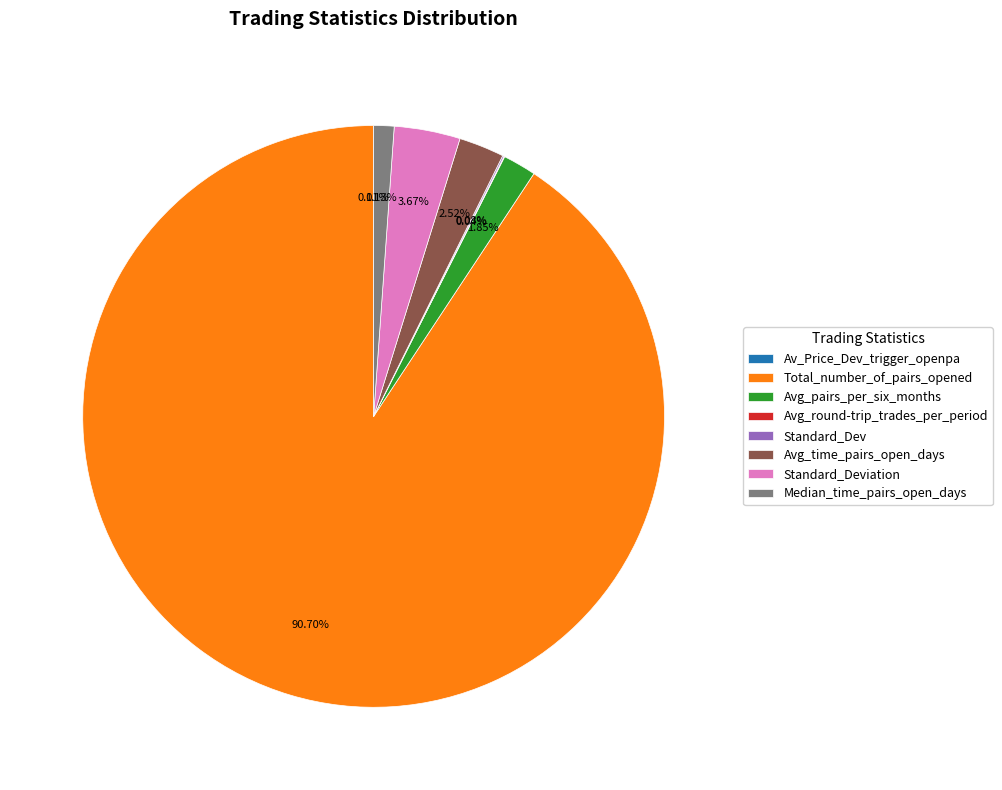

Is it true that Avg_time_pairs_open_days is 3% of the pie?

True